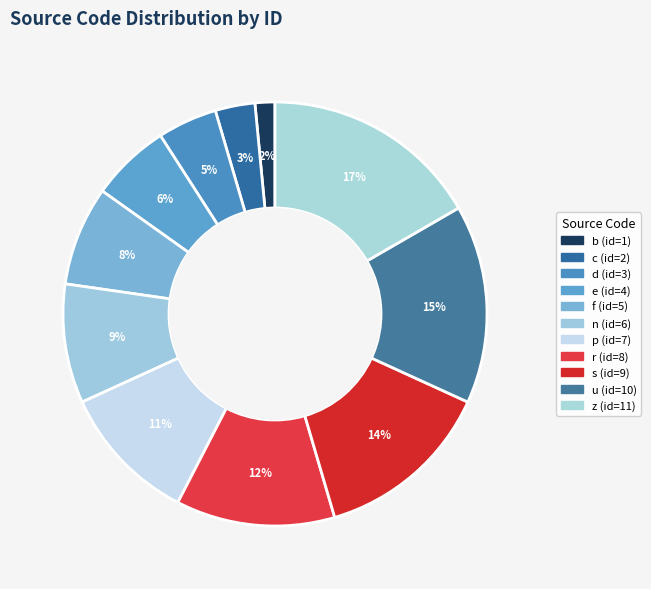

How many segments does this pie chart have?

11